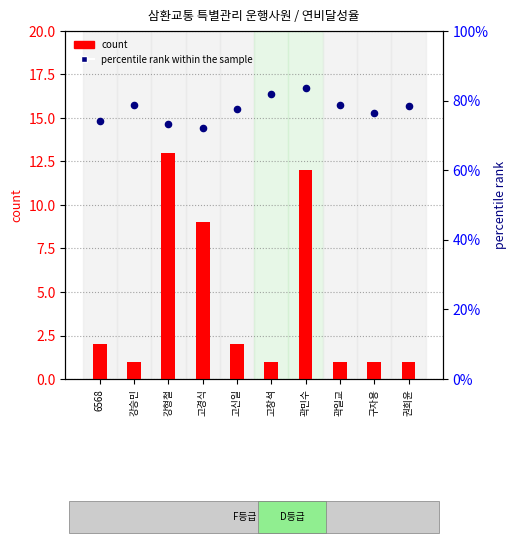

Which series has the largest total across all categories?

count